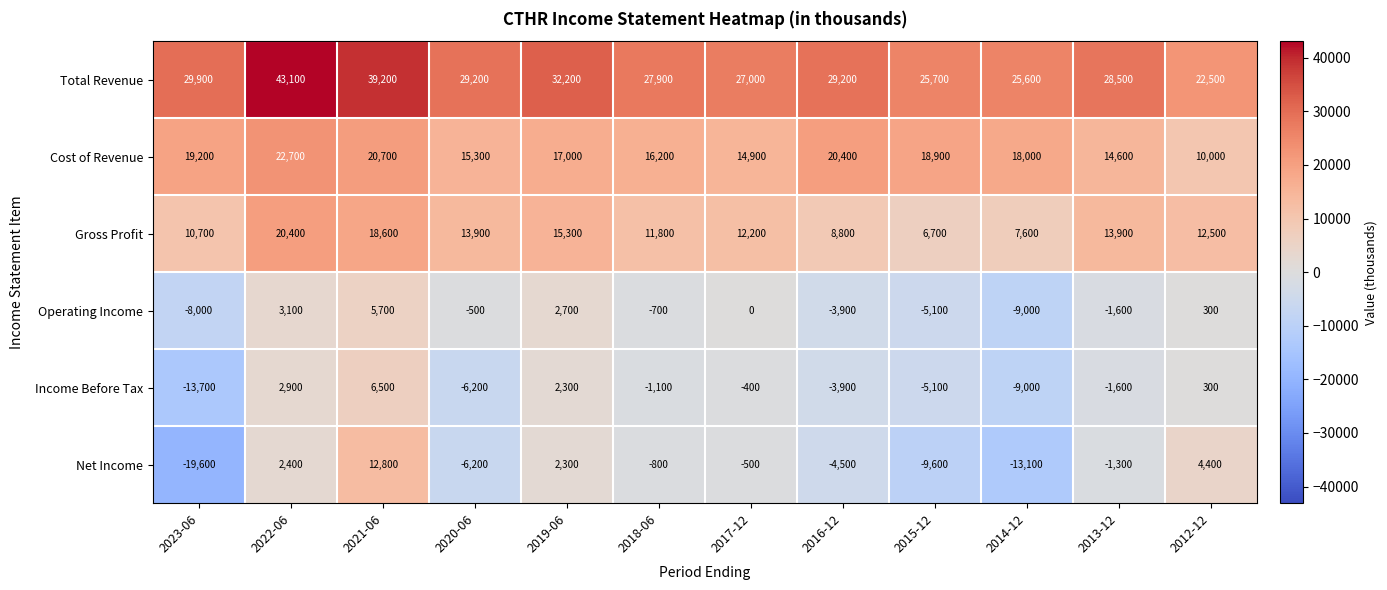

Rank the series by their maximum value, from lowest to highest.

Operating Income, Income Before Tax, Net Income, Gross Profit, Cost of Revenue, Total Revenue